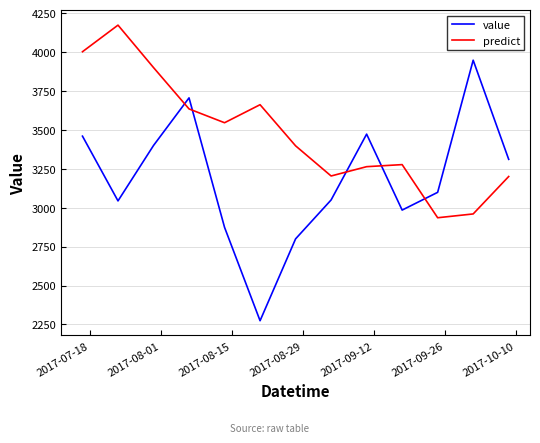

Which series has the largest total across all categories?

predict